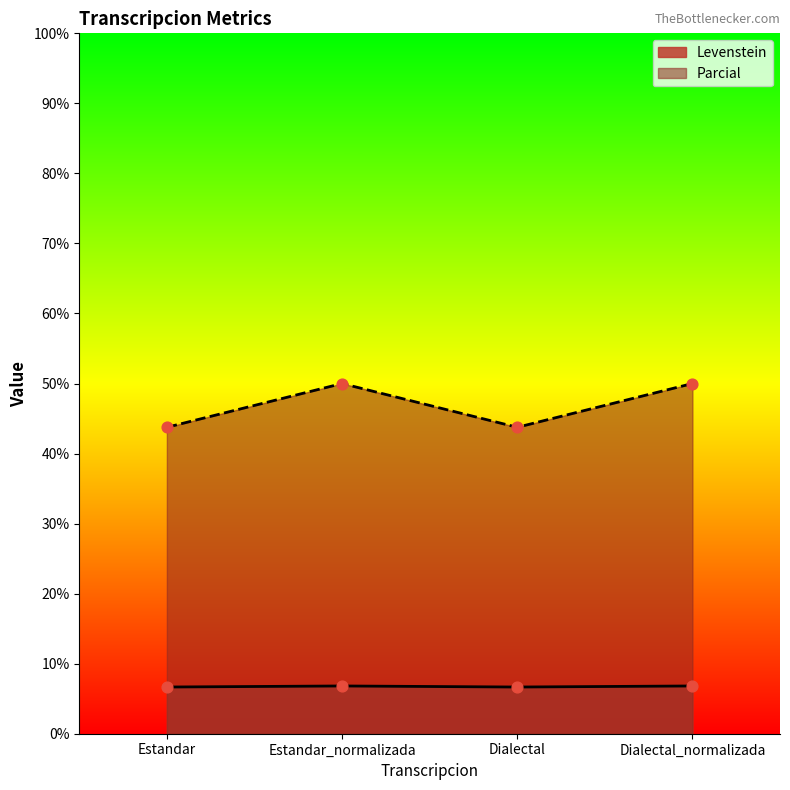

What are all the series names shown in the legend?

Levenstein, Parcial